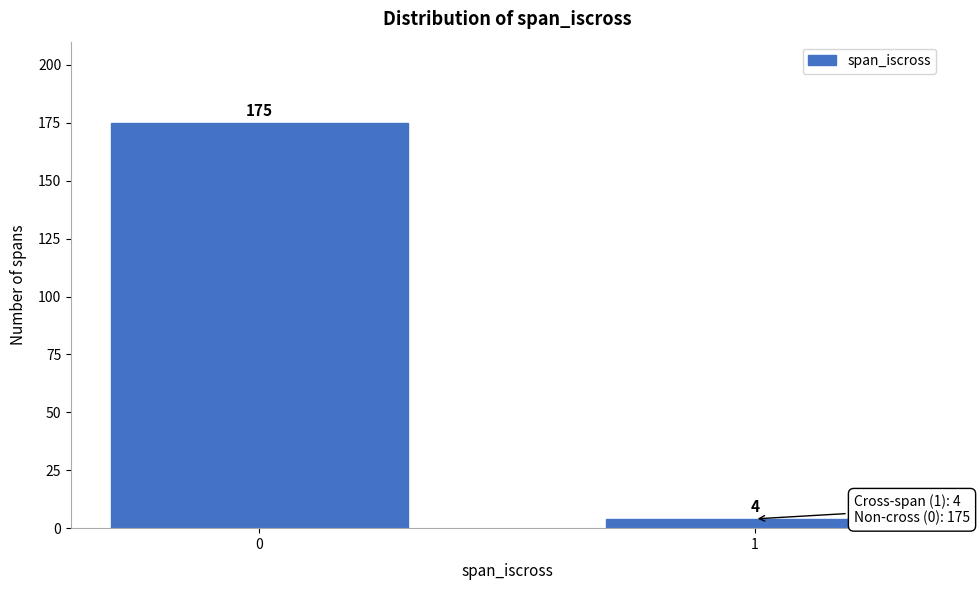

Reading left to right, list all the values displayed in this chart.

175	4